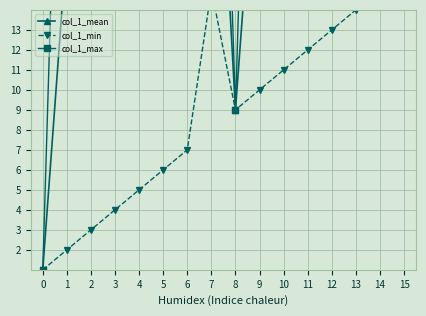

Which series has the largest total across all categories?

col_1_max